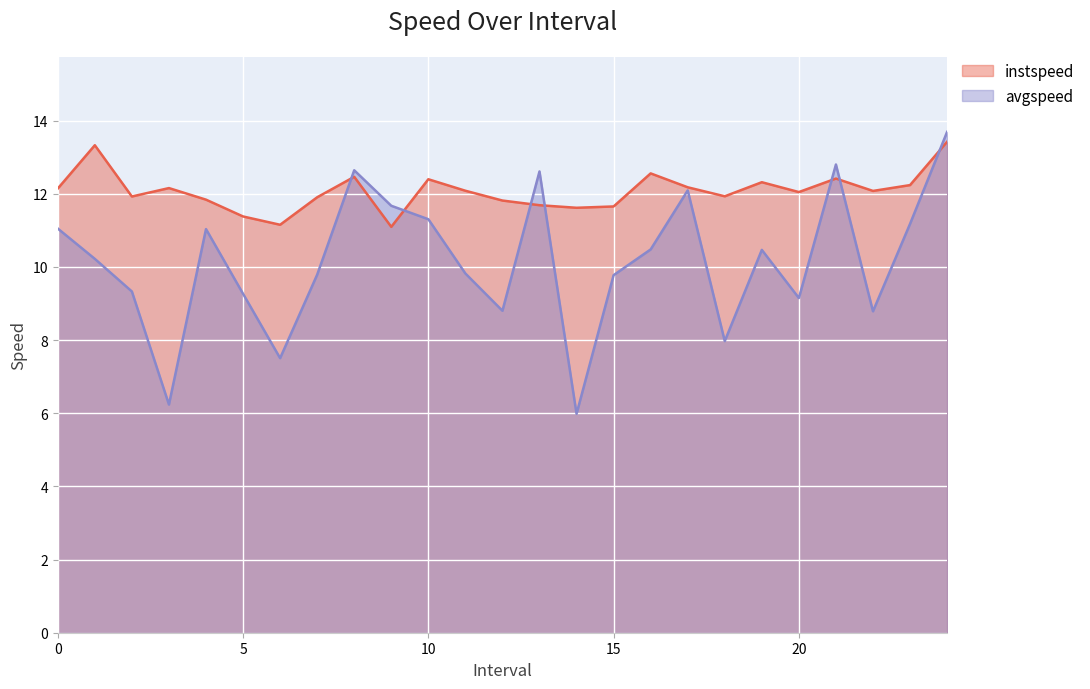

Where is instspeed nearest to the value 12?

20.0